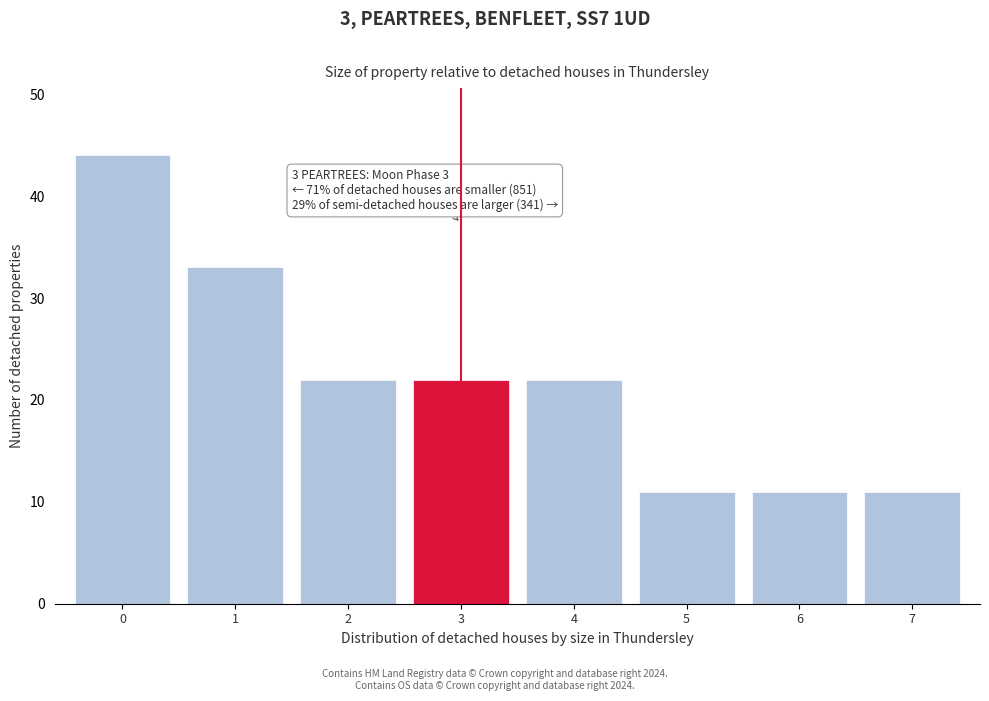

Reading right to left, list all the values displayed in this chart.

11	11	11	22	22	22	33	44